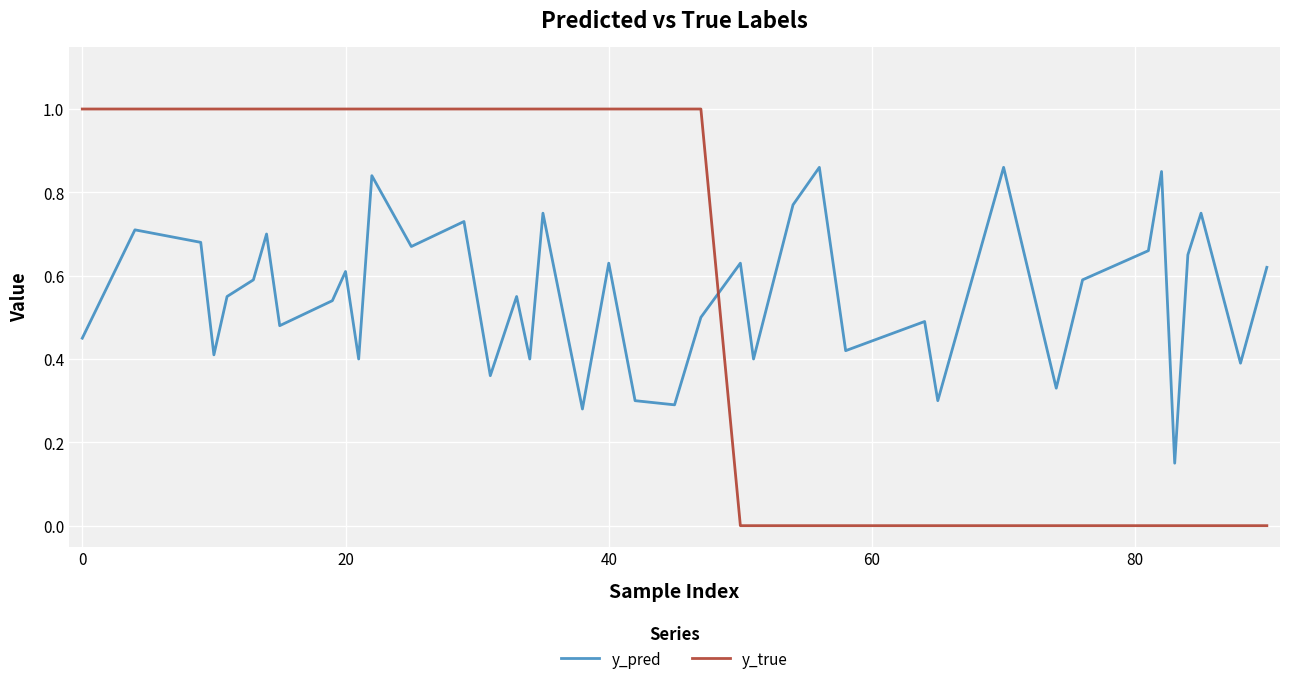

What is the difference between the maximum and minimum values in the y_true series?

1.0